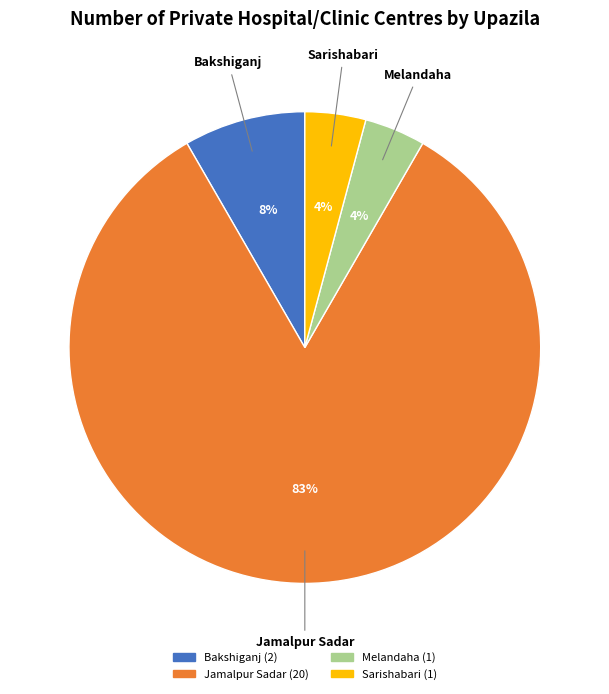

True or false: Bakshiganj accounts for 8% of the total.

True